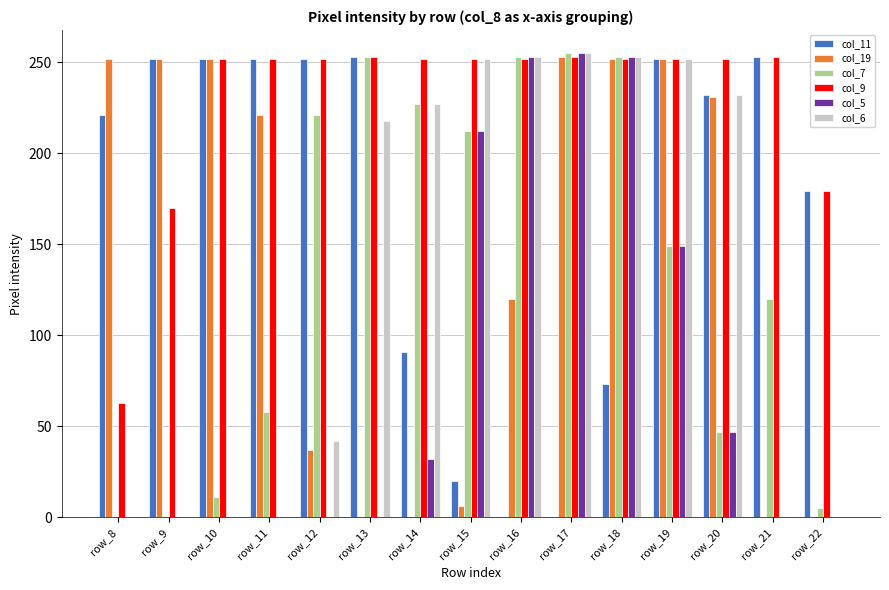

The col_11 series shows 252 at row_12. True or false?

True